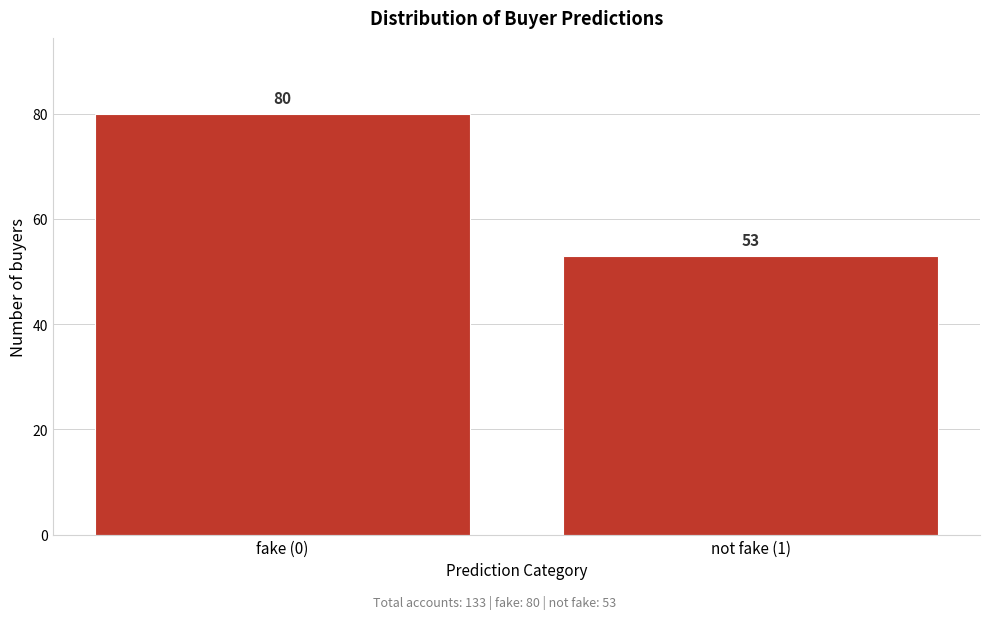

Reading left to right, list all the values displayed in this chart.

fake (0)=80	not fake (1)=53